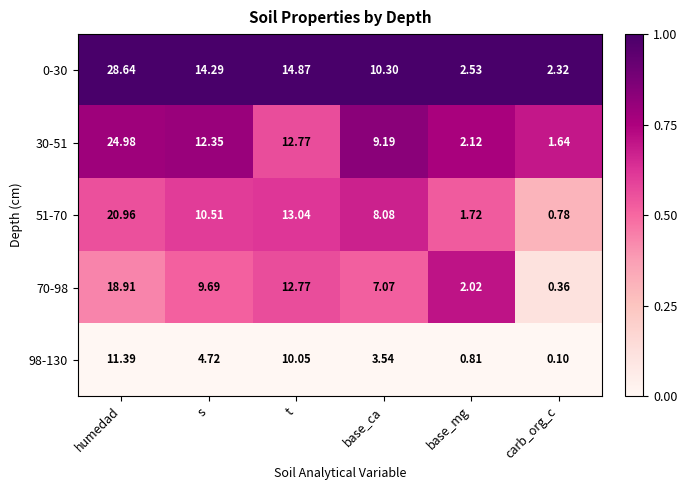

At which category is the sum across all series the highest?

humedad